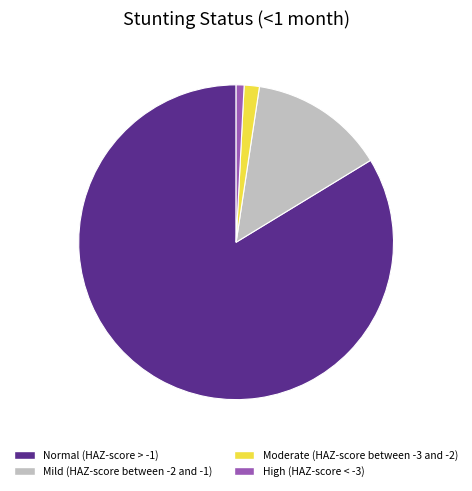

Rank the categories by value from highest to lowest.

Normal (HAZ-score > -1), Mild (HAZ-score between -2 and -1), Moderate (HAZ-score between -3 and -2), High (HAZ-score < -3)